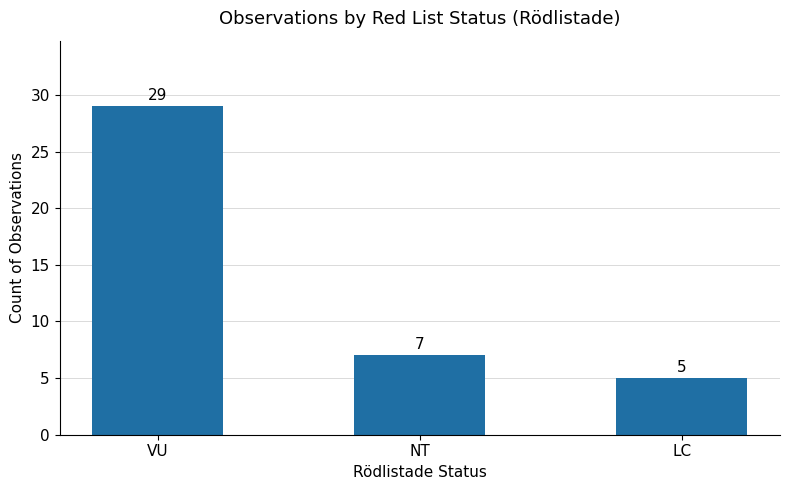

What is the sum of all values?

41